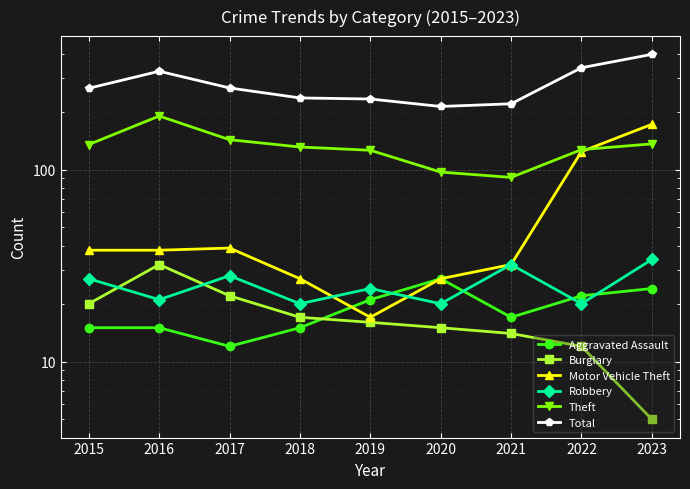

Is the value of Burglary at 2016 greater than the value of Total at 2021?

No